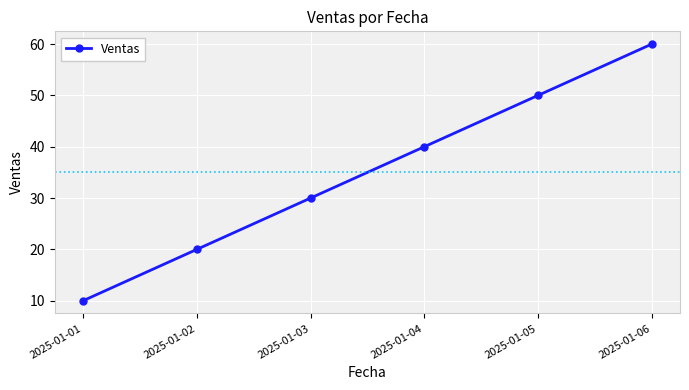

Which category has the lowest value across all series?

2025-01-01